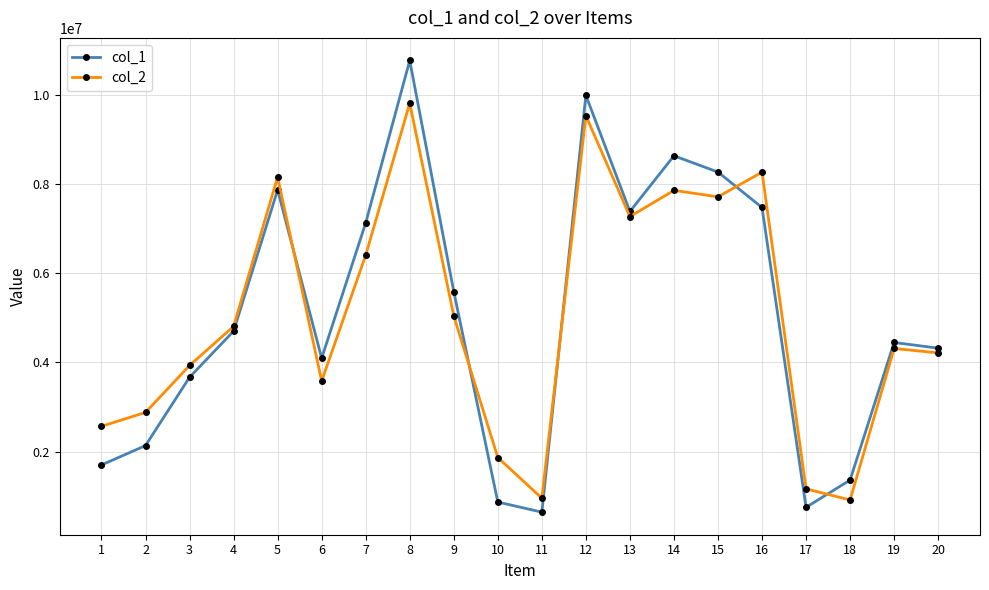

Which series has the widest spread of values?

col_1